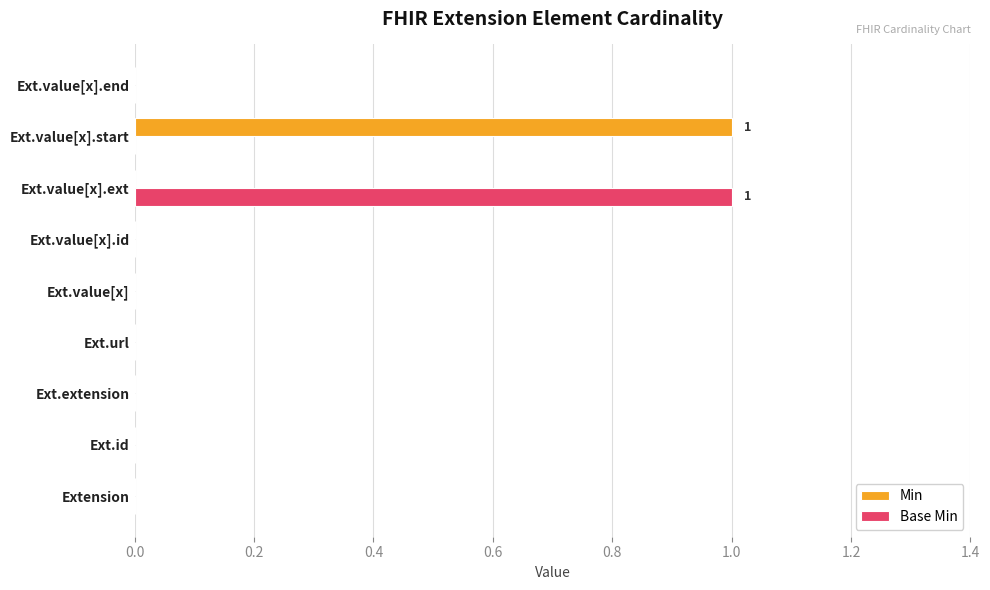

True or false: Min has a value of 1 at Ext.id.

False